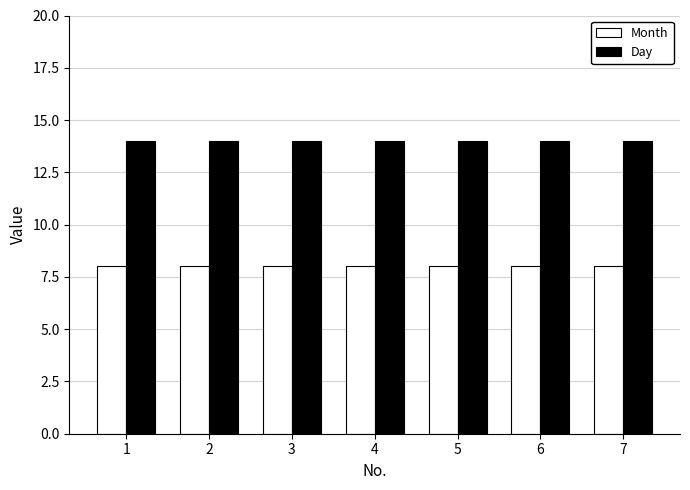

What is the average value of the Month series?

8